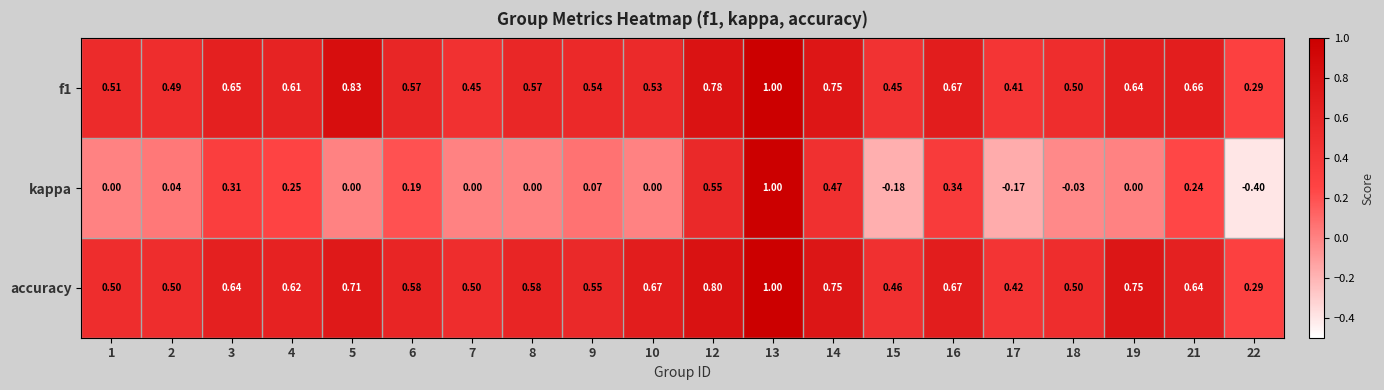

What is the minimum value shown in the chart?

-0.4